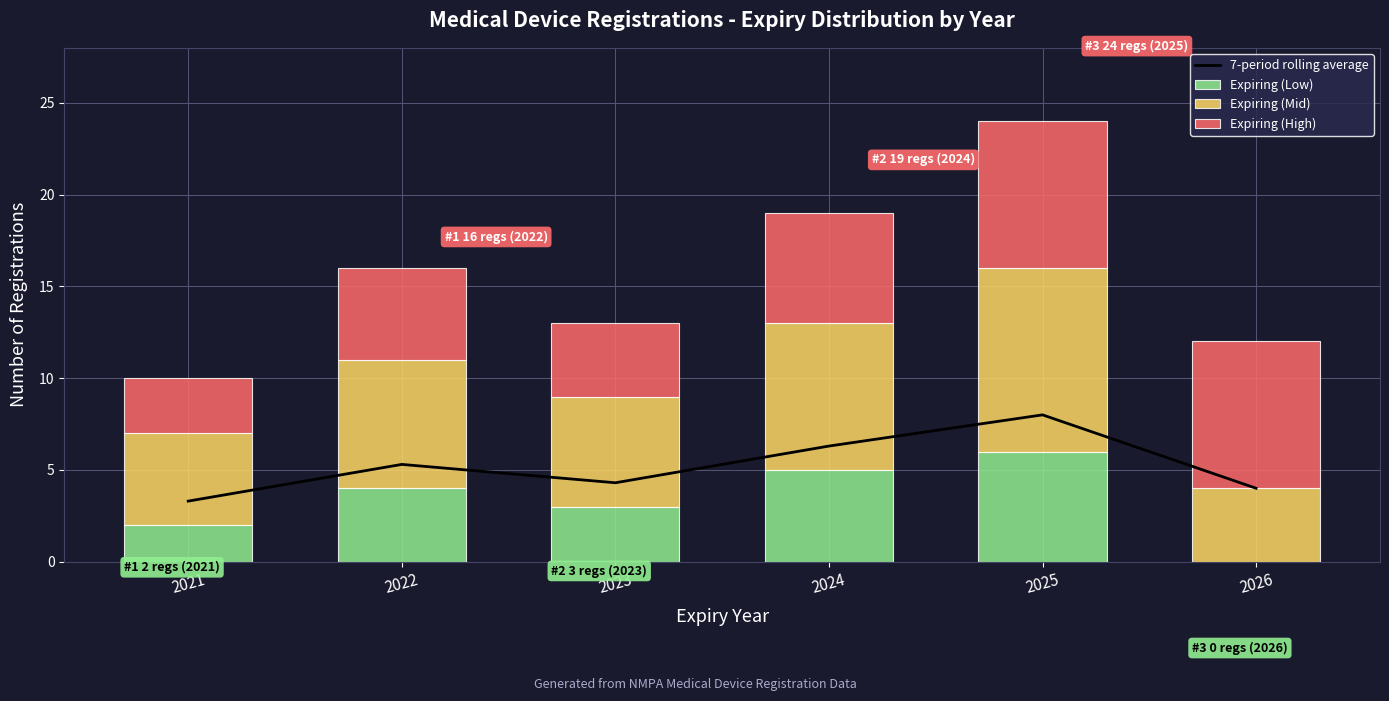

Which series changed the most between 2022 and 2026?

Expiring (Low)